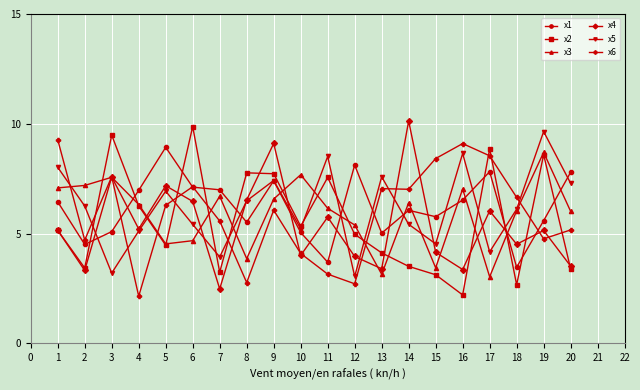

How many series are shown in this chart?

6